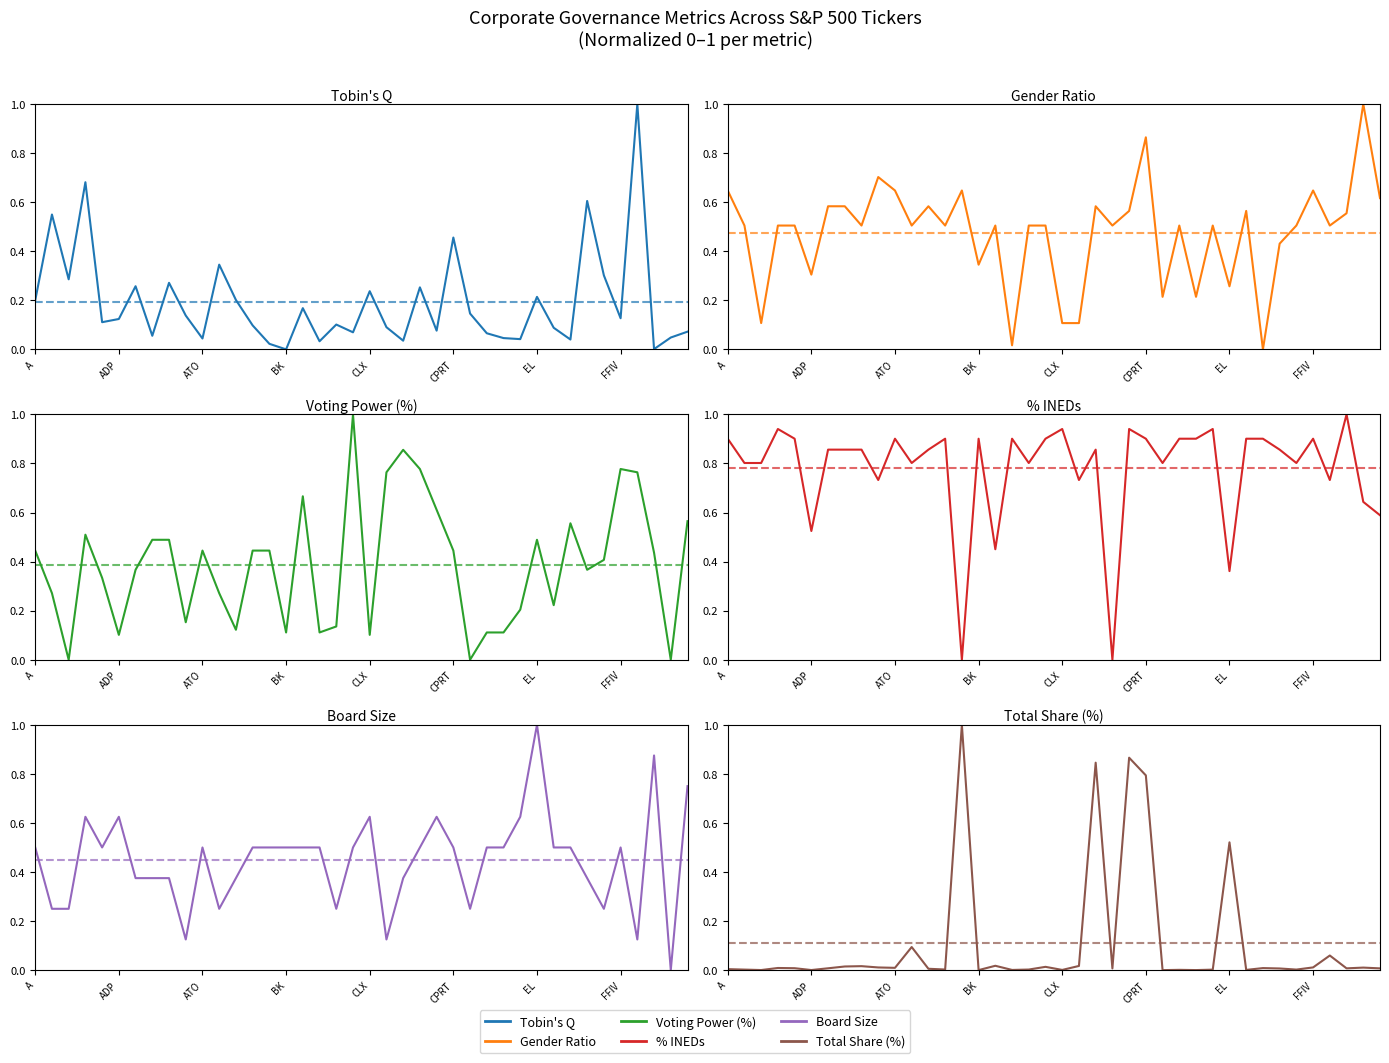

Reading right to left, extract all data points from this chart.

tobinsQ: 0.1	0.0	0.0	1.0	0.1	0.3	0.6	0.0	0.1	0.2	0.0	0.0	0.1	0.1	0.5	0.1	0.3	0.0	0.1	0.2	0.1	0.1	0.0	0.2	0.0	0.0	0.1	0.2	0.3	0.0	0.1	0.3	0.1	0.3	0.1	0.1	0.7	0.3	0.5	0.2
genderratio: 0.6	1.0	0.6	0.5	0.6	0.5	0.4	0.0	0.6	0.3	0.5	0.2	0.5	0.2	0.9	0.6	0.5	0.6	0.1	0.1	0.5	0.5	0.0	0.5	0.3	0.6	0.5	0.6	0.5	0.6	0.7	0.5	0.6	0.6	0.3	0.5	0.5	0.1	0.5	0.6
voting_power: 0.6	0.0	0.4	0.8	0.8	0.4	0.4	0.6	0.2	0.5	0.2	0.1	0.1	0.0	0.4	0.6	0.8	0.9	0.8	0.1	1.0	0.1	0.1	0.7	0.1	0.4	0.4	0.1	0.3	0.4	0.2	0.5	0.5	0.4	0.1	0.3	0.5	0.0	0.3	0.4
percentage_INEDs: 0.6	0.6	1.0	0.7	0.9	0.8	0.9	0.9	0.9	0.4	0.9	0.9	0.9	0.8	0.9	0.9	0.0	0.9	0.7	0.9	0.9	0.8	0.9	0.5	0.9	0.0	0.9	0.9	0.8	0.9	0.7	0.9	0.9	0.9	0.5	0.9	0.9	0.8	0.8	0.9
boardsize: 0.8	0.0	0.9	0.1	0.5	0.2	0.4	0.5	0.5	1.0	0.6	0.5	0.5	0.2	0.5	0.6	0.5	0.4	0.1	0.6	0.5	0.2	0.5	0.5	0.5	0.5	0.5	0.4	0.2	0.5	0.1	0.4	0.4	0.4	0.6	0.5	0.6	0.2	0.2	0.5
total_share_%: 0.0	0.0	0.0	0.1	0.0	0.0	0.0	0.0	0.0	0.5	0.0	0.0	0.0	0.0	0.8	0.9	0.0	0.8	0.0	0.0	0.0	0.0	0.0	0.0	0.0	1.0	0.0	0.0	0.1	0.0	0.0	0.0	0.0	0.0	0.0	0.0	0.0	0.0	0.0	0.0